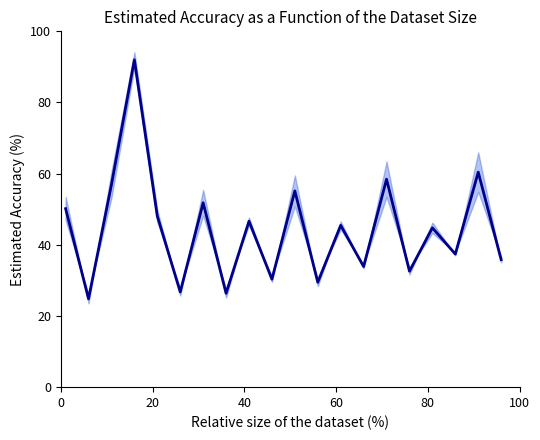

Reading right to left, transcribe all the data shown in this chart.

35.8	60.4	37.4	44.8	32.6	58.4	33.9	45.5	29.5	55.2	30.3	46.6	26.4	51.8	26.8	48.1	92.0	56.9	24.8	50.2